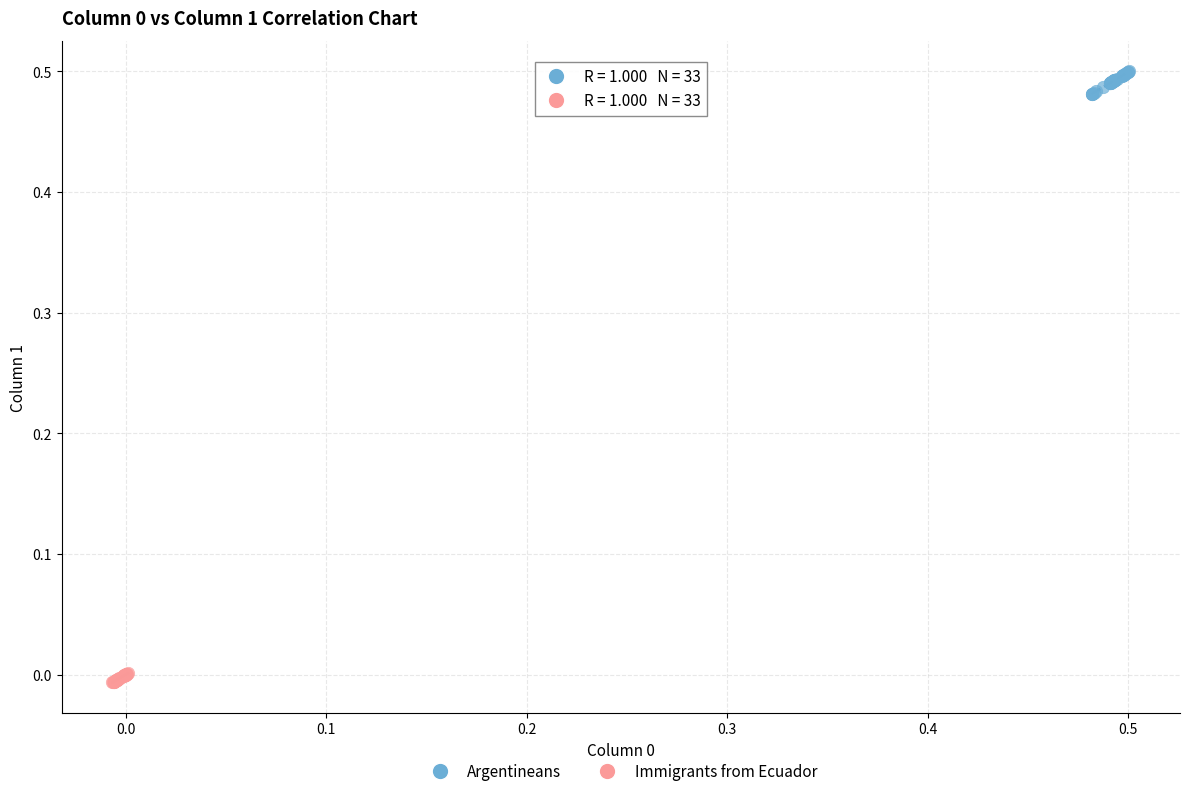

What are all the series names shown in the legend?

Argentineans, Immigrants from Ecuador